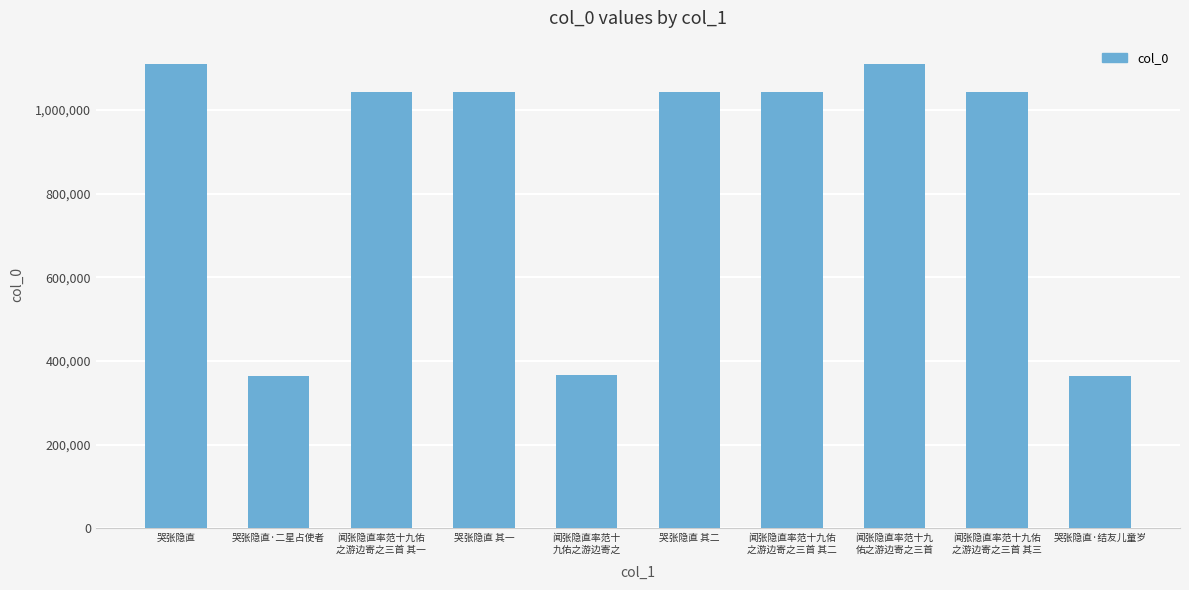

What is the smallest value displayed?

364096